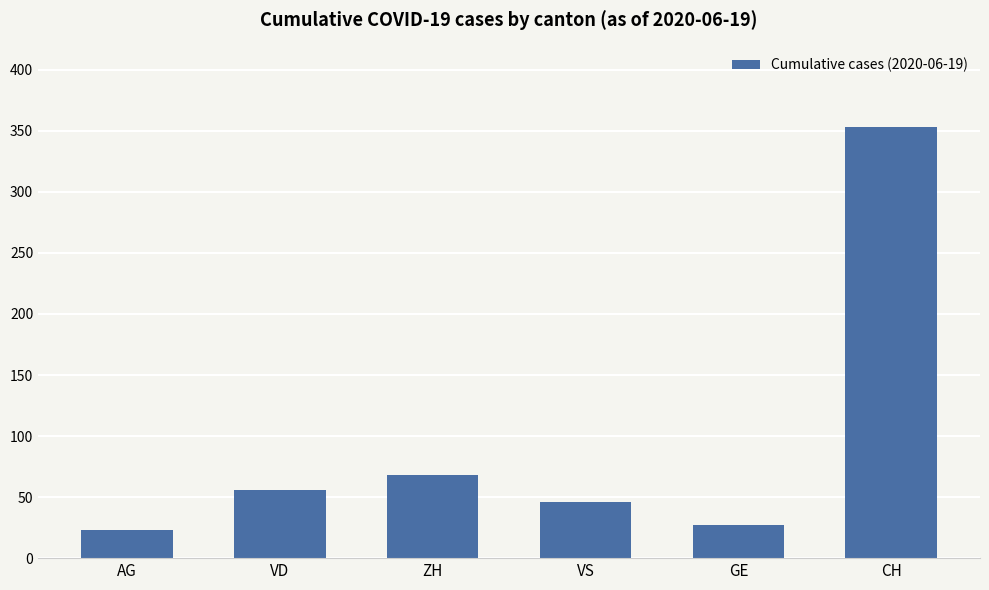

At which category does the chart reach its peak across all series?

CH